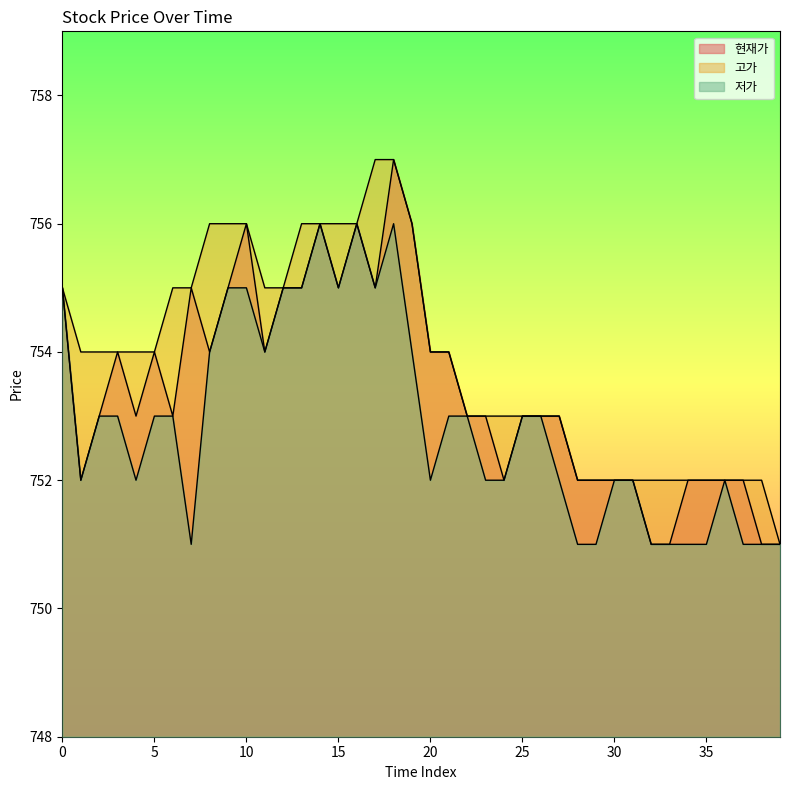

What is the smallest value displayed?

751